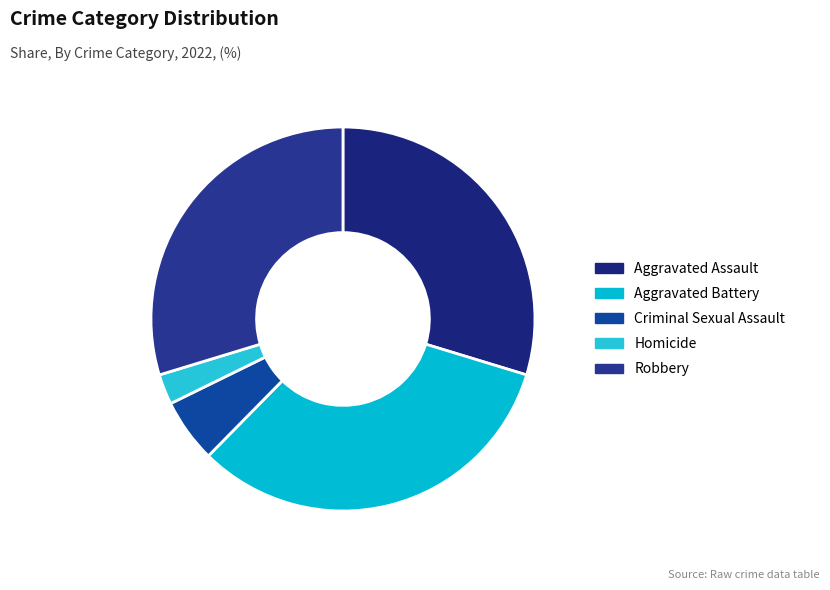

To the nearest percent, what is the difference between the Aggravated Battery and Criminal Sexual Assault slice percentages?

27%